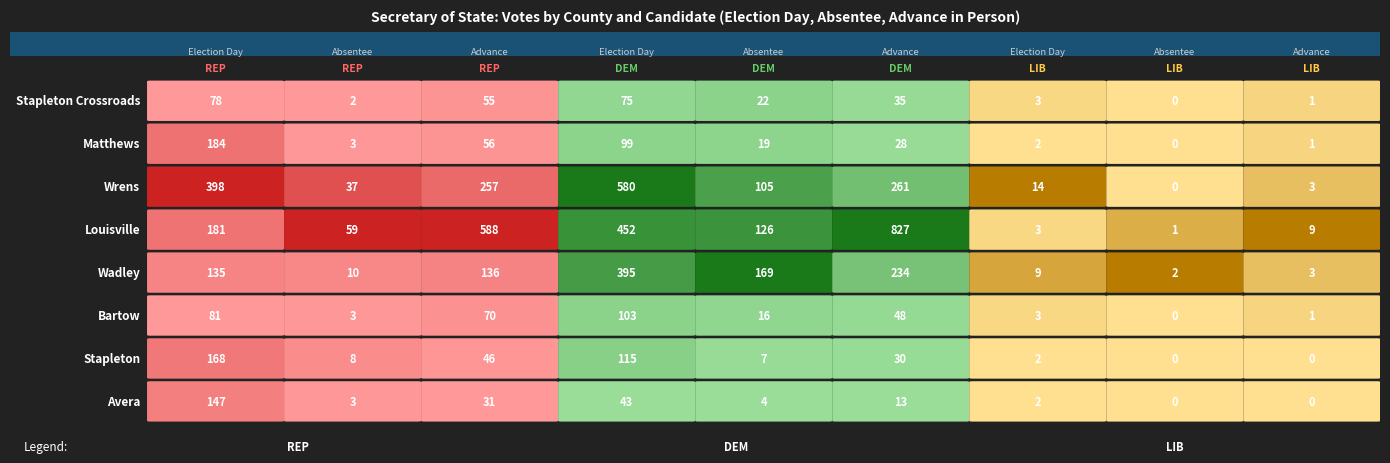

How many positive values does the Stapleton Crossroads series have?

8